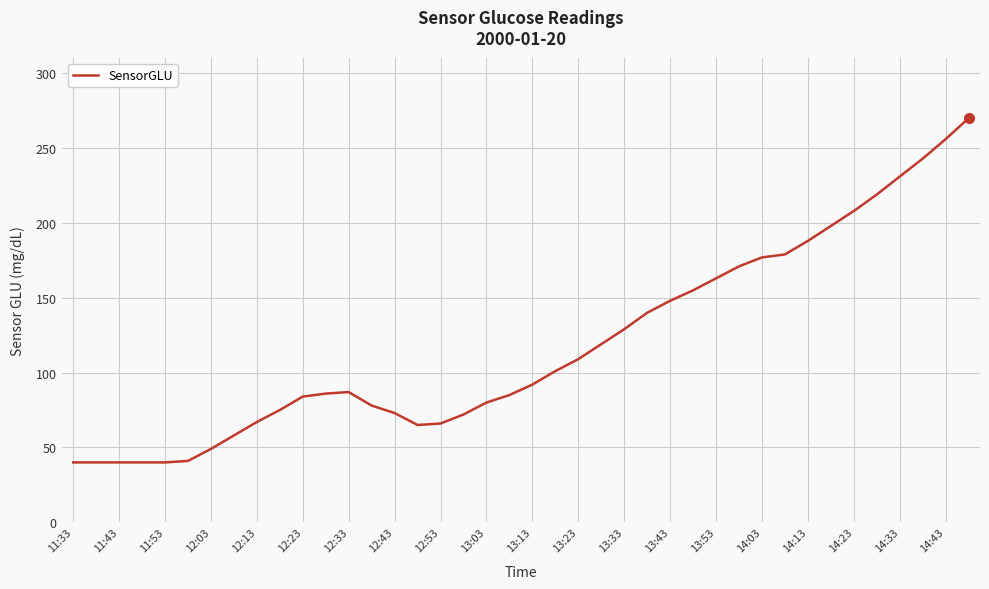

What is the smallest value displayed?

40